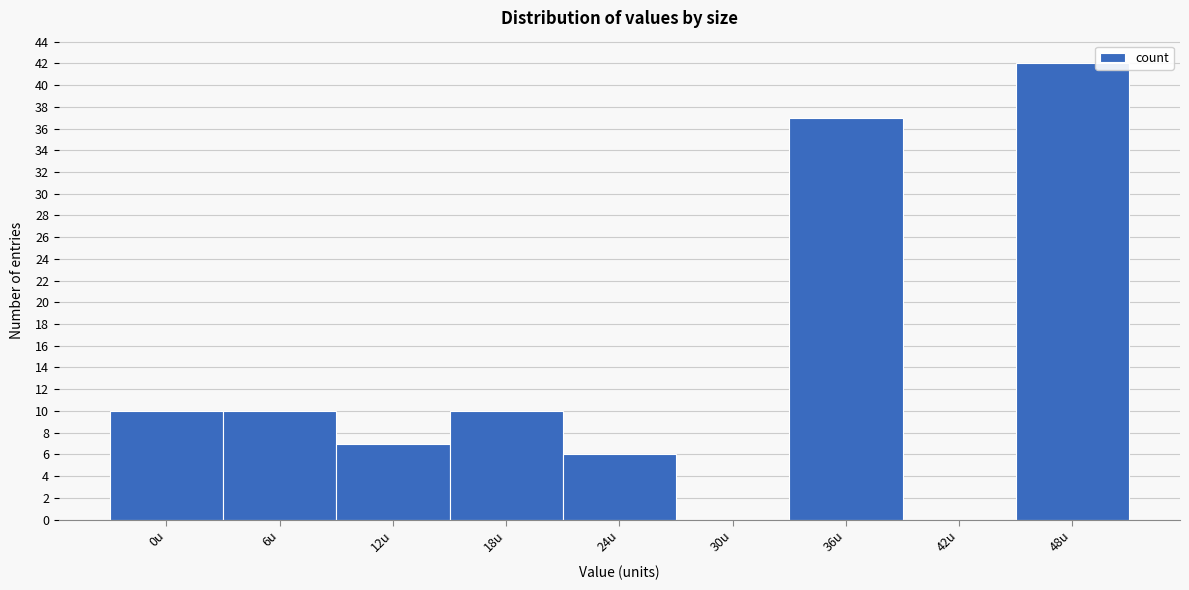

Reading right to left, what are all the values shown in this chart?

48u=42	42u=0	36u=37	30u=0	24u=6	18u=10	12u=7	6u=10	0u=10